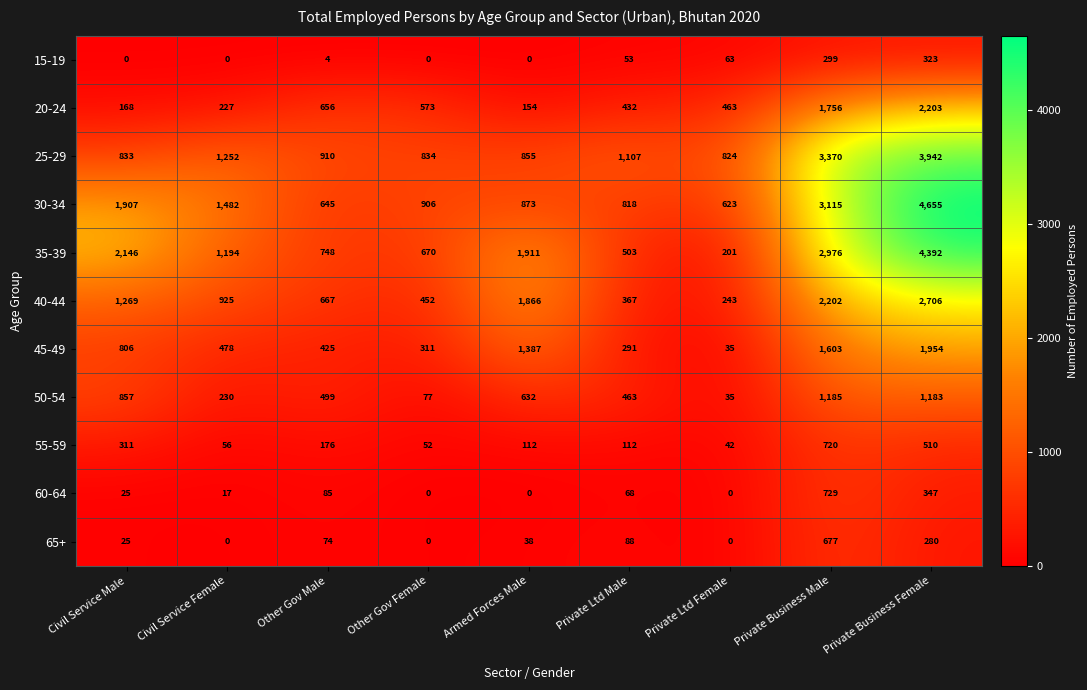

What is the highest value of the 35-39 series?

4392